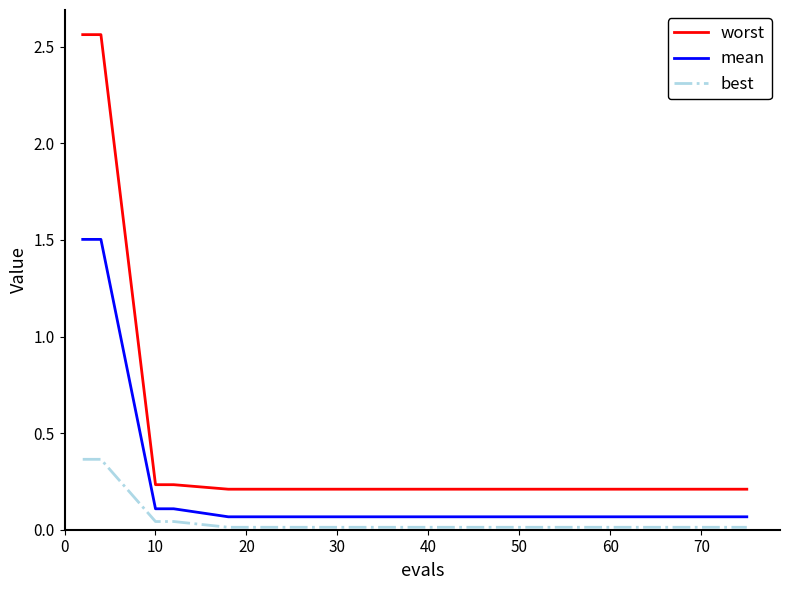

List the series in order of their overall mean, lowest first.

best, mean, worst